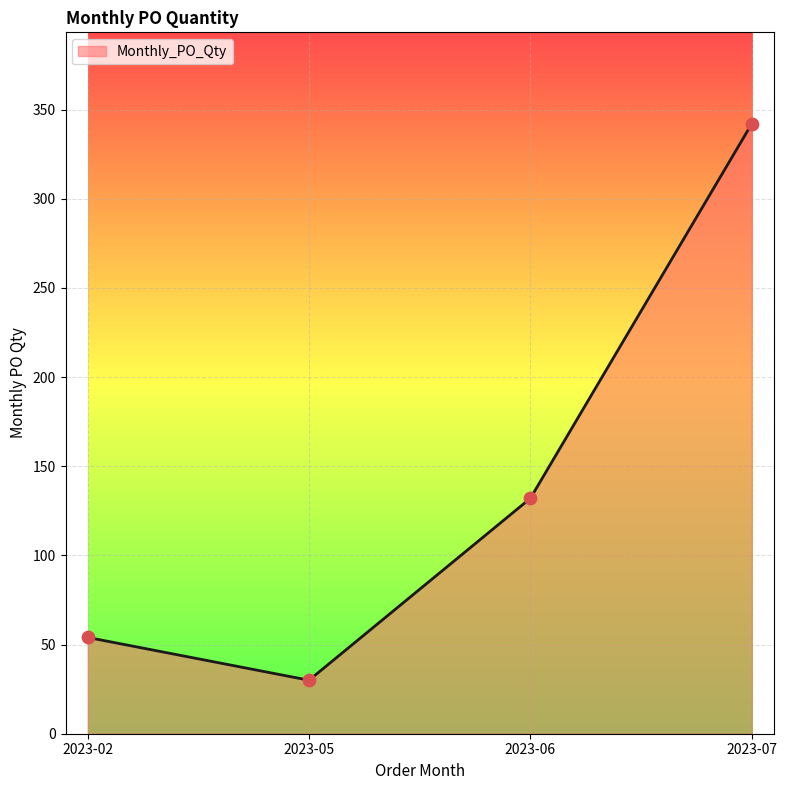

What is the change in value from 2023-02 to 2023-07?

+288